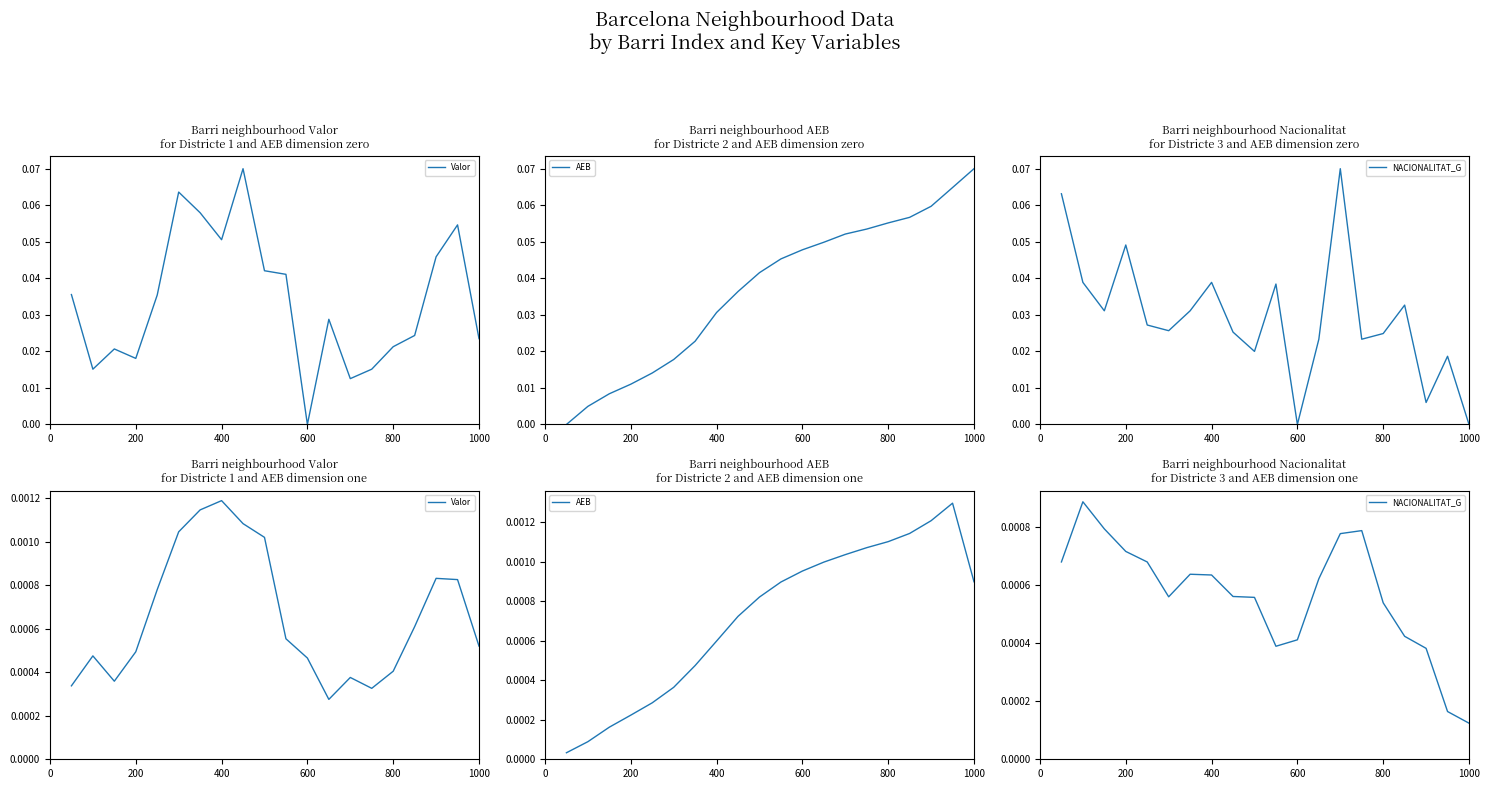

Is it true that NACIONALITAT_G equals 0.0 at 400?

True